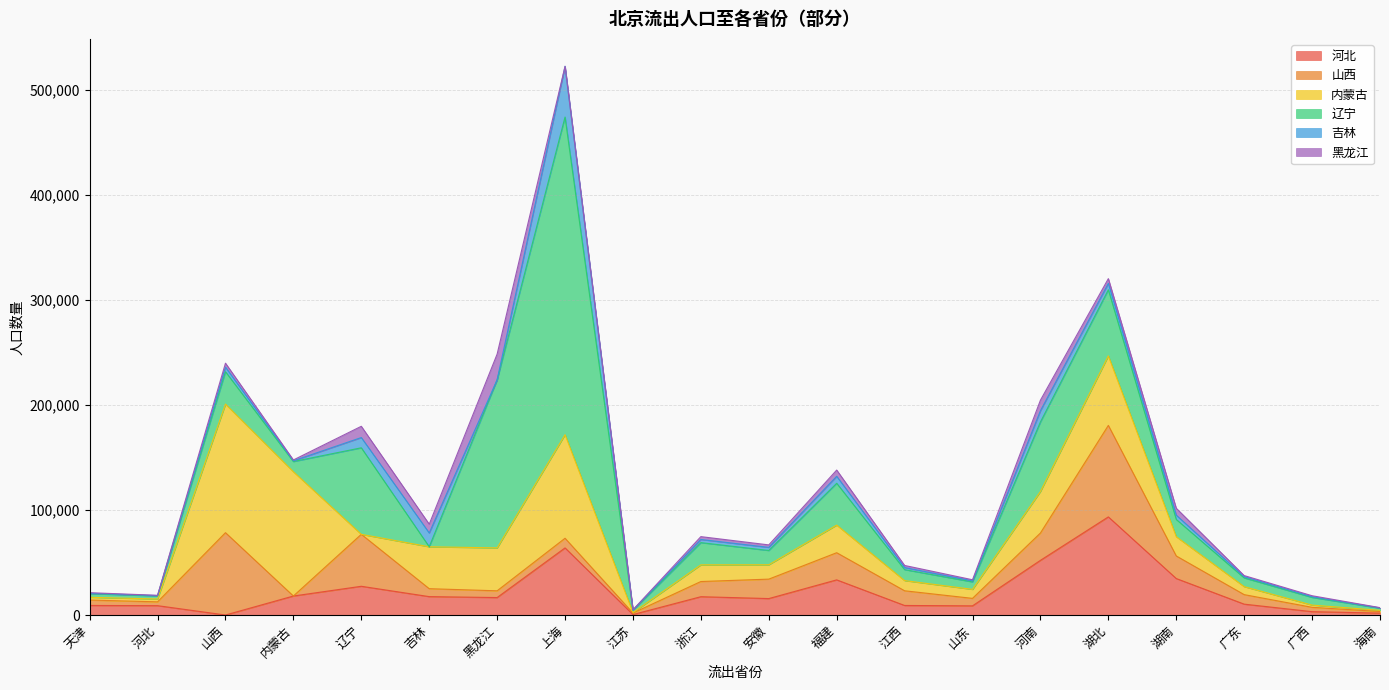

At which category is the sum across all series the highest?

上海